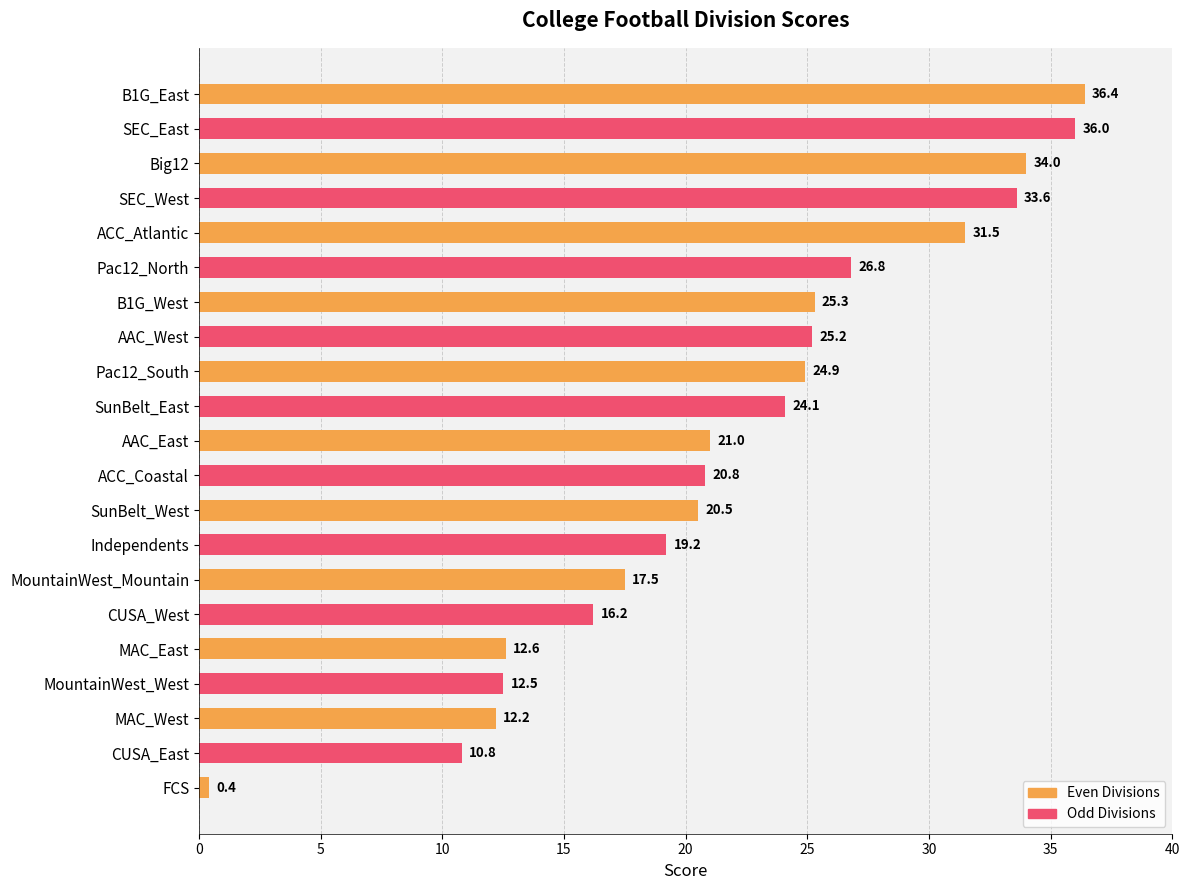

What is the sum of all values?

461.5